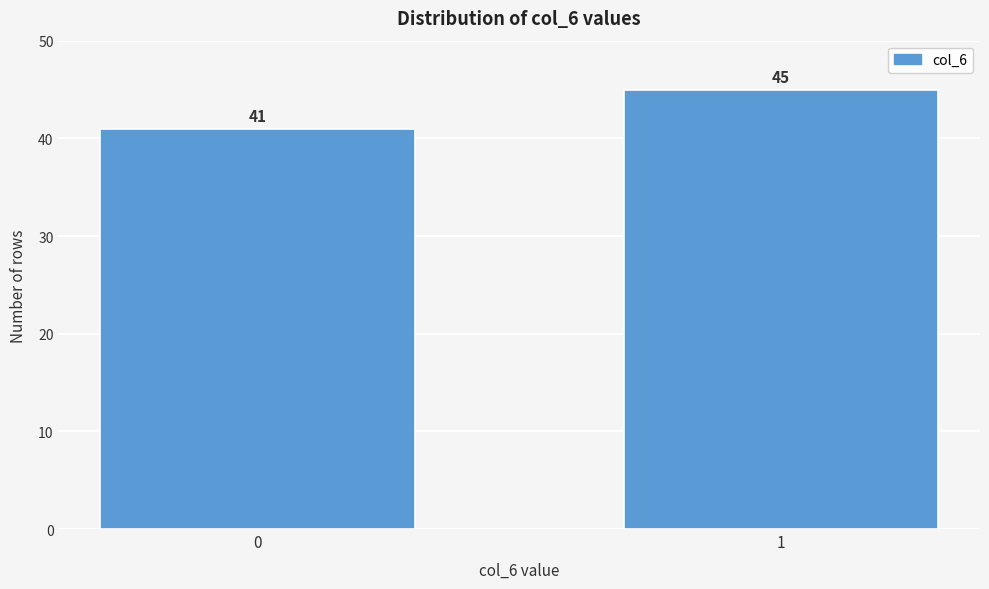

Reading left to right, list all the values displayed in this chart.

41	45